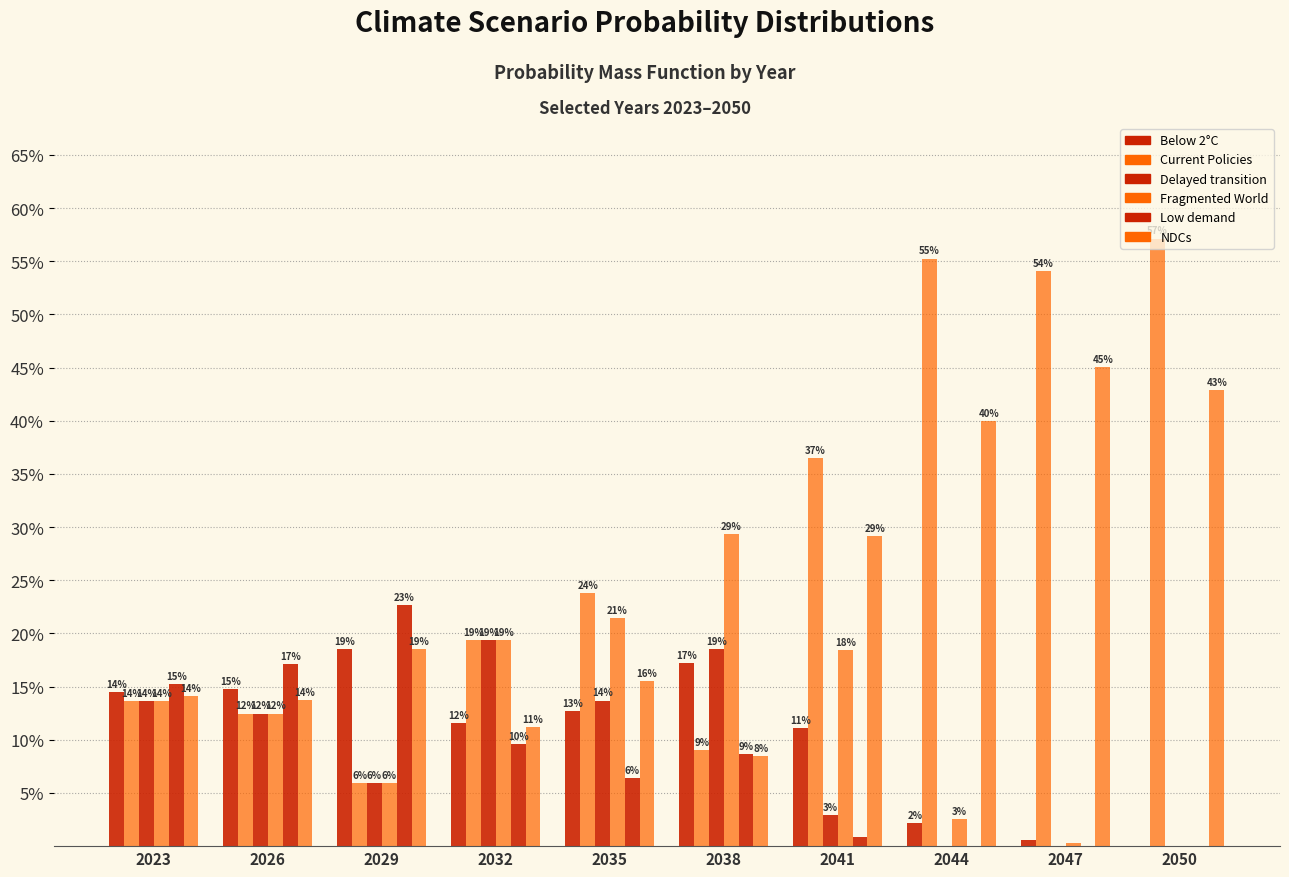

Between 2026 and 2035, which series saw the biggest shift?

Current Policies